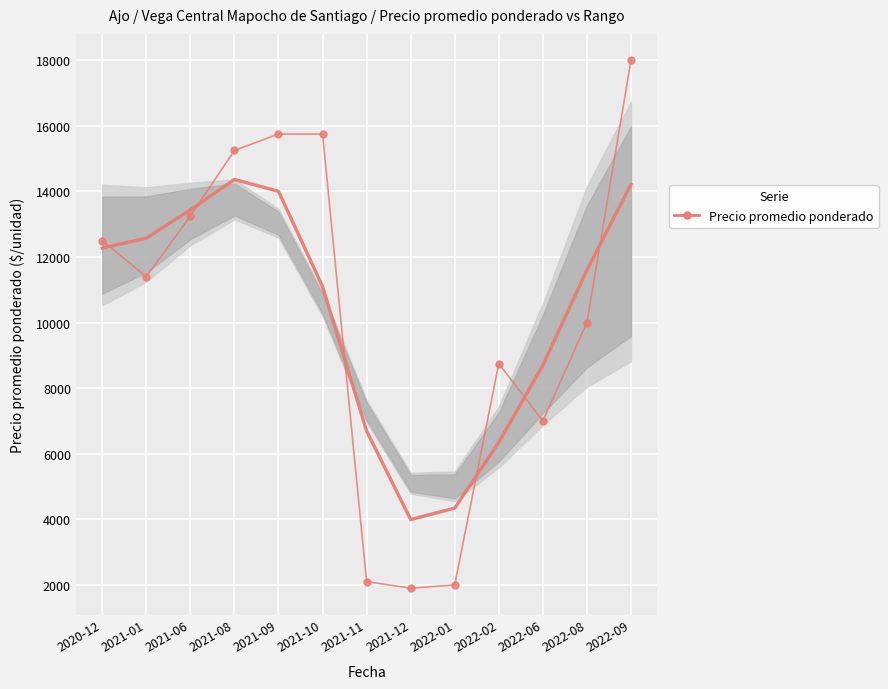

What is the difference between the maximum and minimum values?

16100